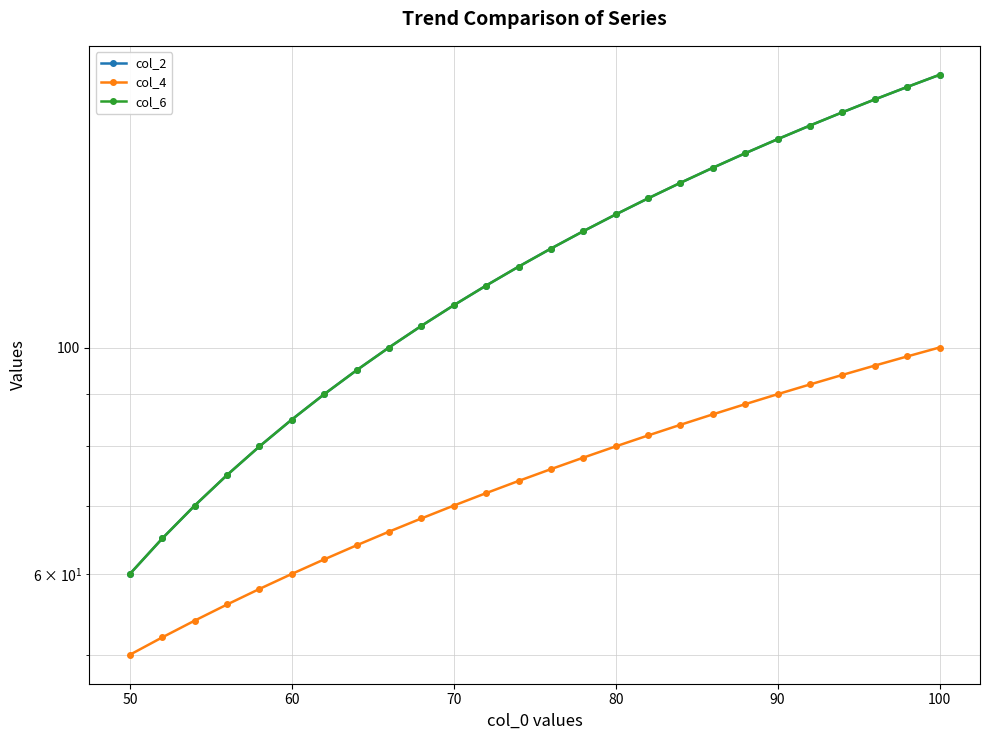

What are all the series names shown in the legend?

col_2, col_4, col_6